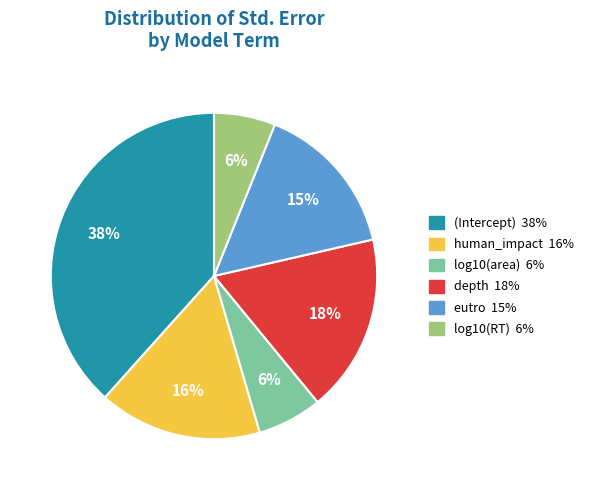

How many slices are in this pie chart?

6